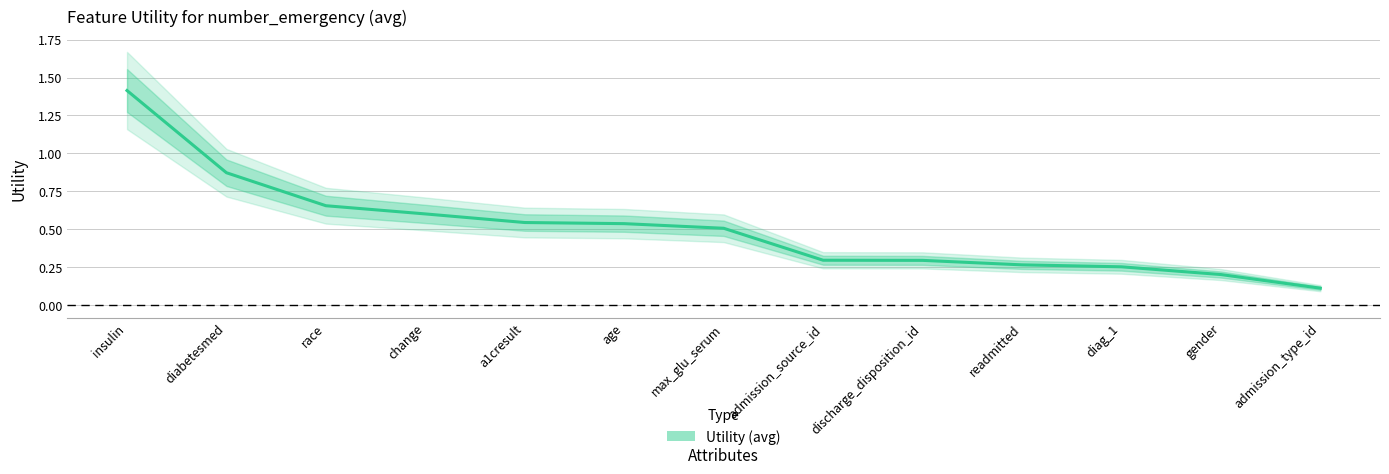

Which has a higher value, max_glu_serum or a1cresult?

a1cresult